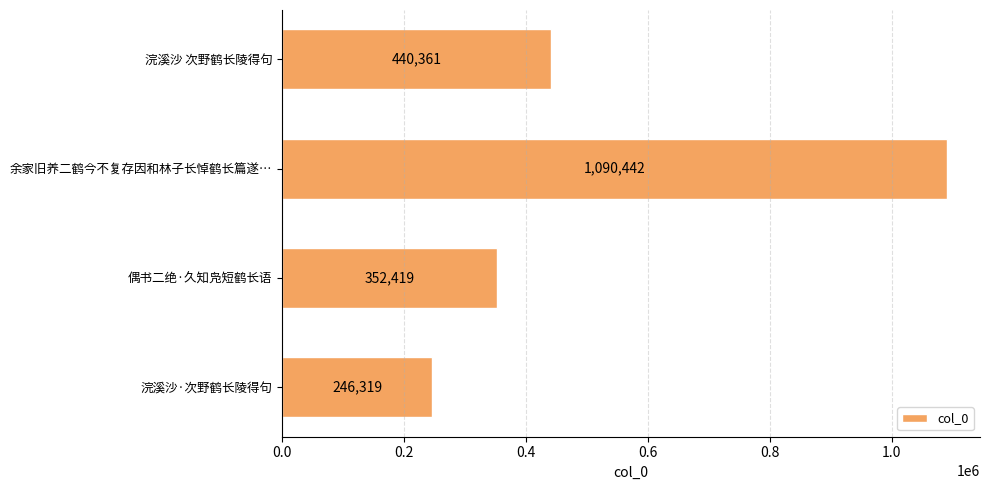

What is the sum of all values?

2129541